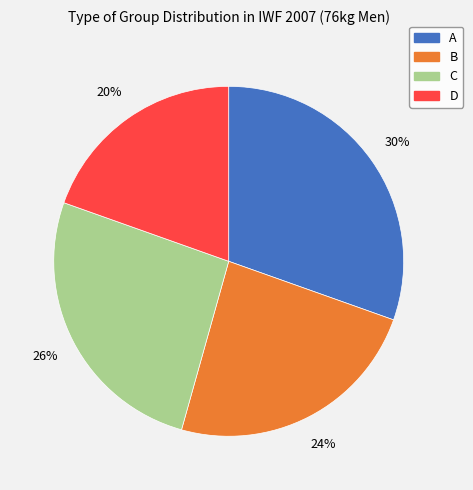

Do C and A together represent more than half of the pie?

Yes